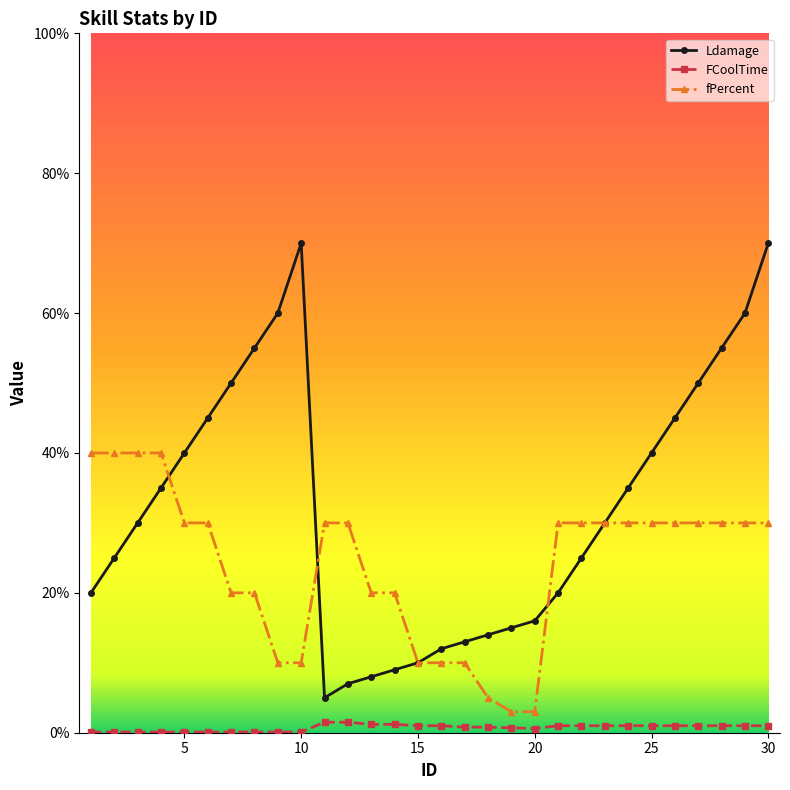

At how many categories does at least one series exceed 38?

16